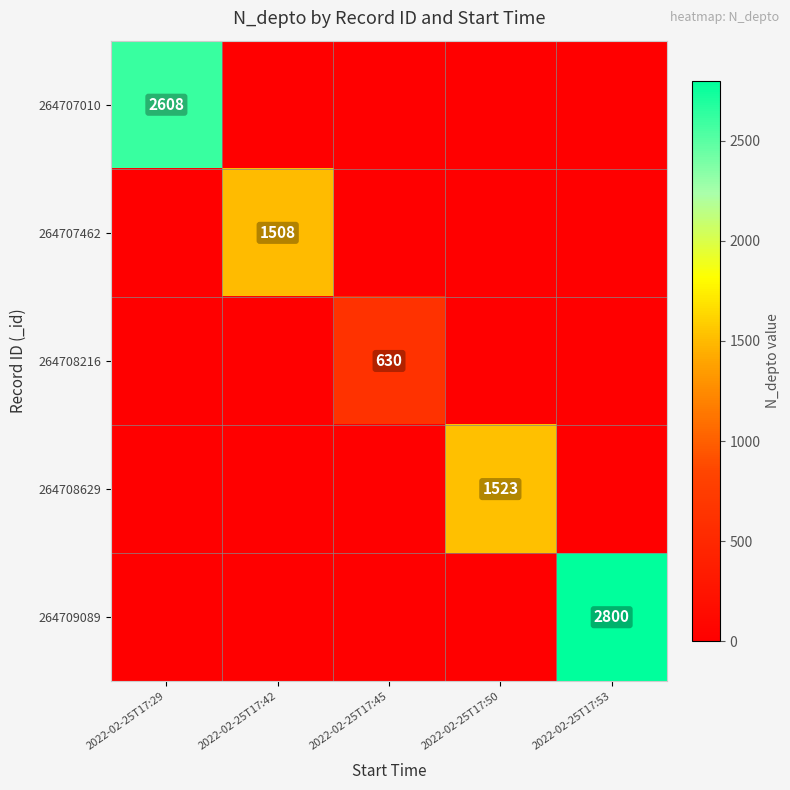

True or false: 264708216 has a value of 630 at 2022-02-25T17:45.

True